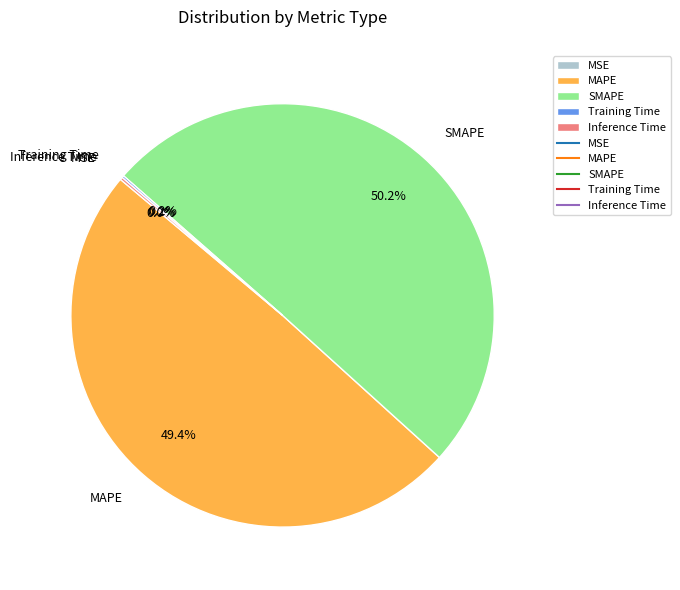

Which slice represents more than half of the pie?

SMAPE